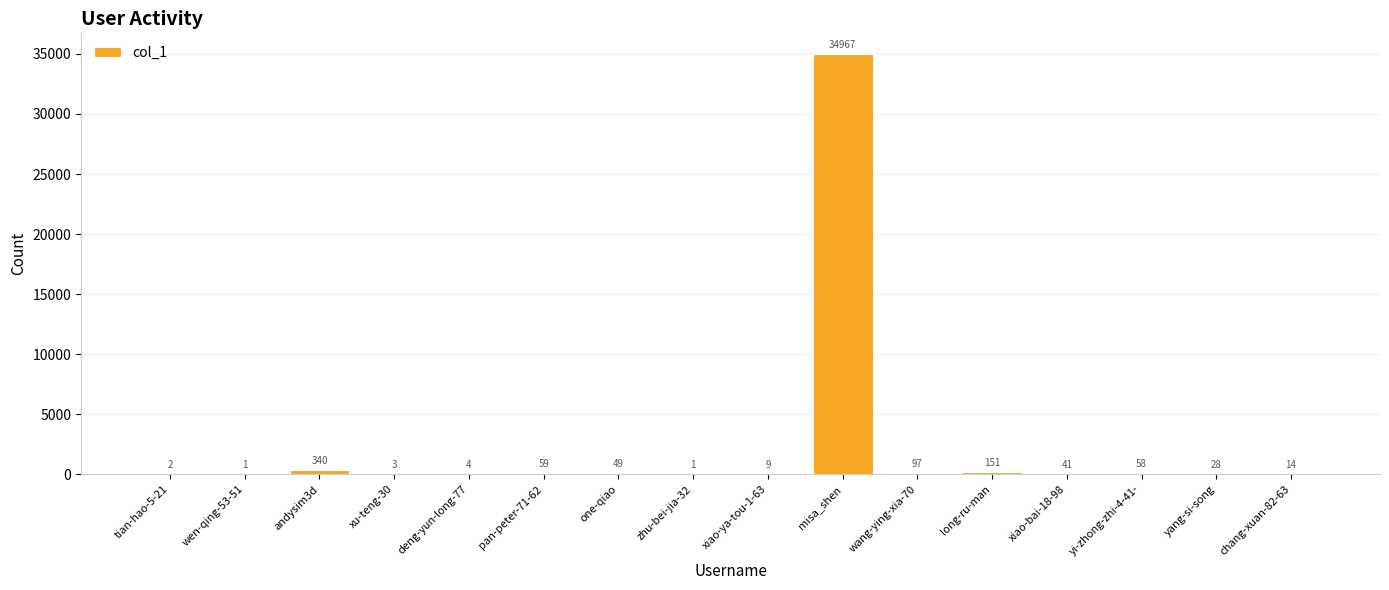

Reading left to right, extract all data points from this chart.

tian-hao-5-21=2	wen-qing-53-51=1	andysim3d=340	xu-teng-30=3	deng-yun-long-77=4	pan-peter-71-62=59	one-qiao=49	zhu-bei-jia-32=1	xiao-ya-tou-1-63=9	misa_shen=34967	wang-ying-xia-70=97	long-ru-man=151	xiao-bai-18-98=41	yi-zhong-zhi-4-41-=58	yang-si-song=28	chang-xuan-82-63=14